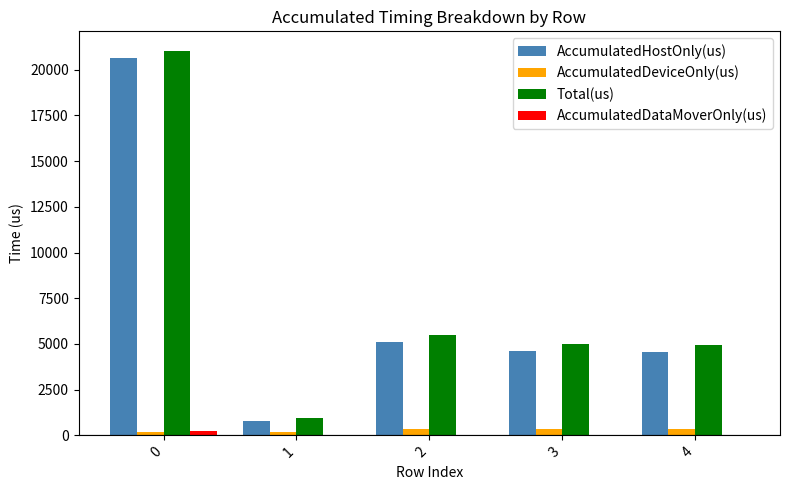

The AccumulatedHostOnly(us) series shows 3098.9 at 3. True or false?

False